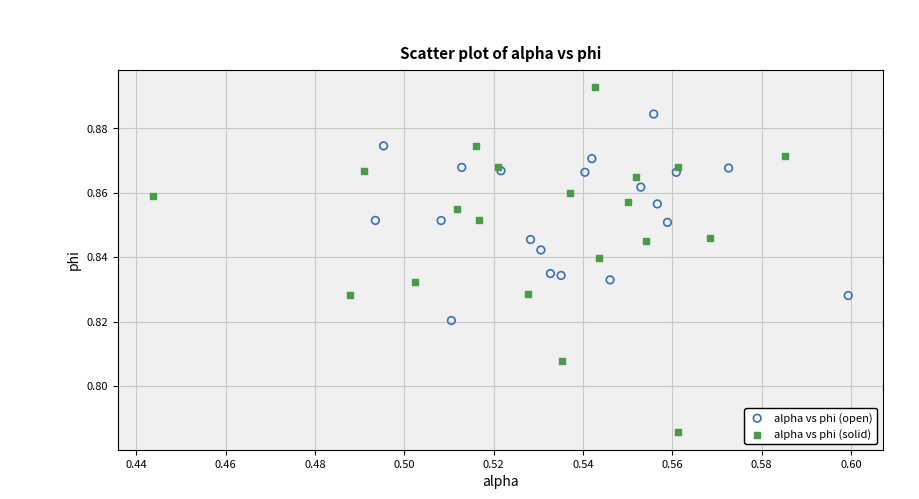

Which series contains the highest Y value?

alpha vs phi (solid)